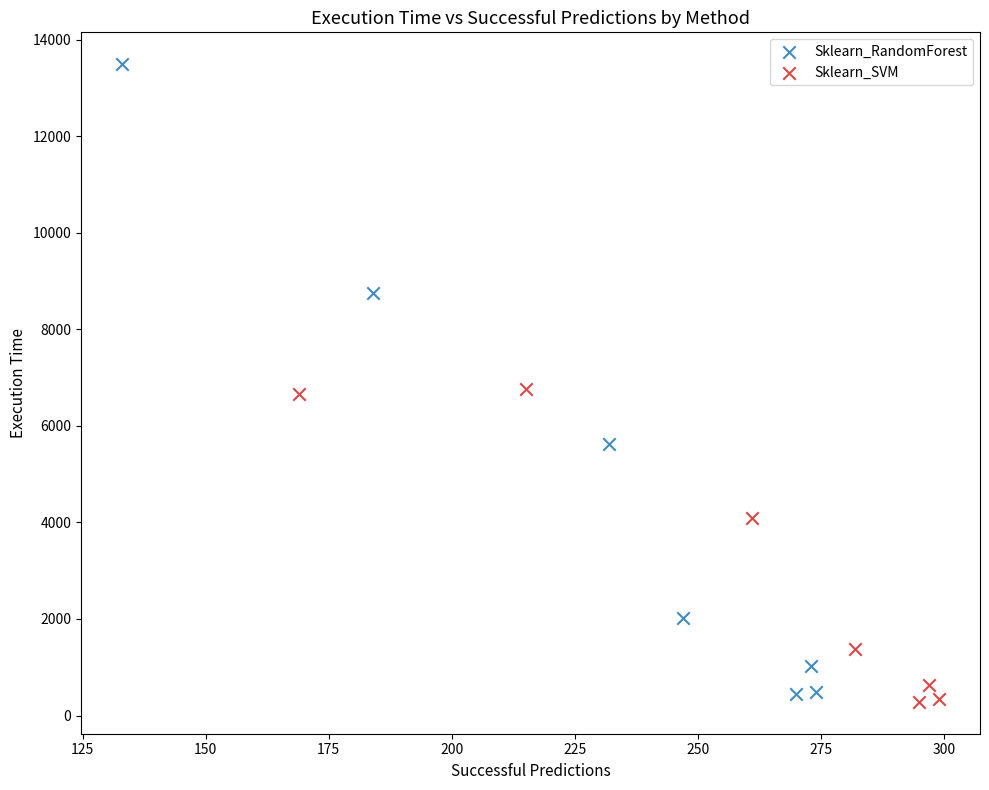

Which series has the widest spread of Y values?

Sklearn_RandomForest